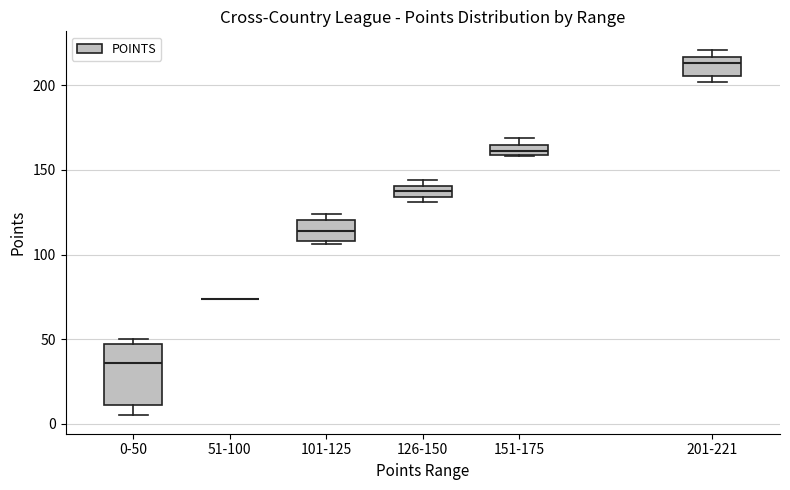

Where is the upper edge of the box for 126-150 on the y-axis? The values are not printed on the chart, so give them approximately, as read against the axis.

140